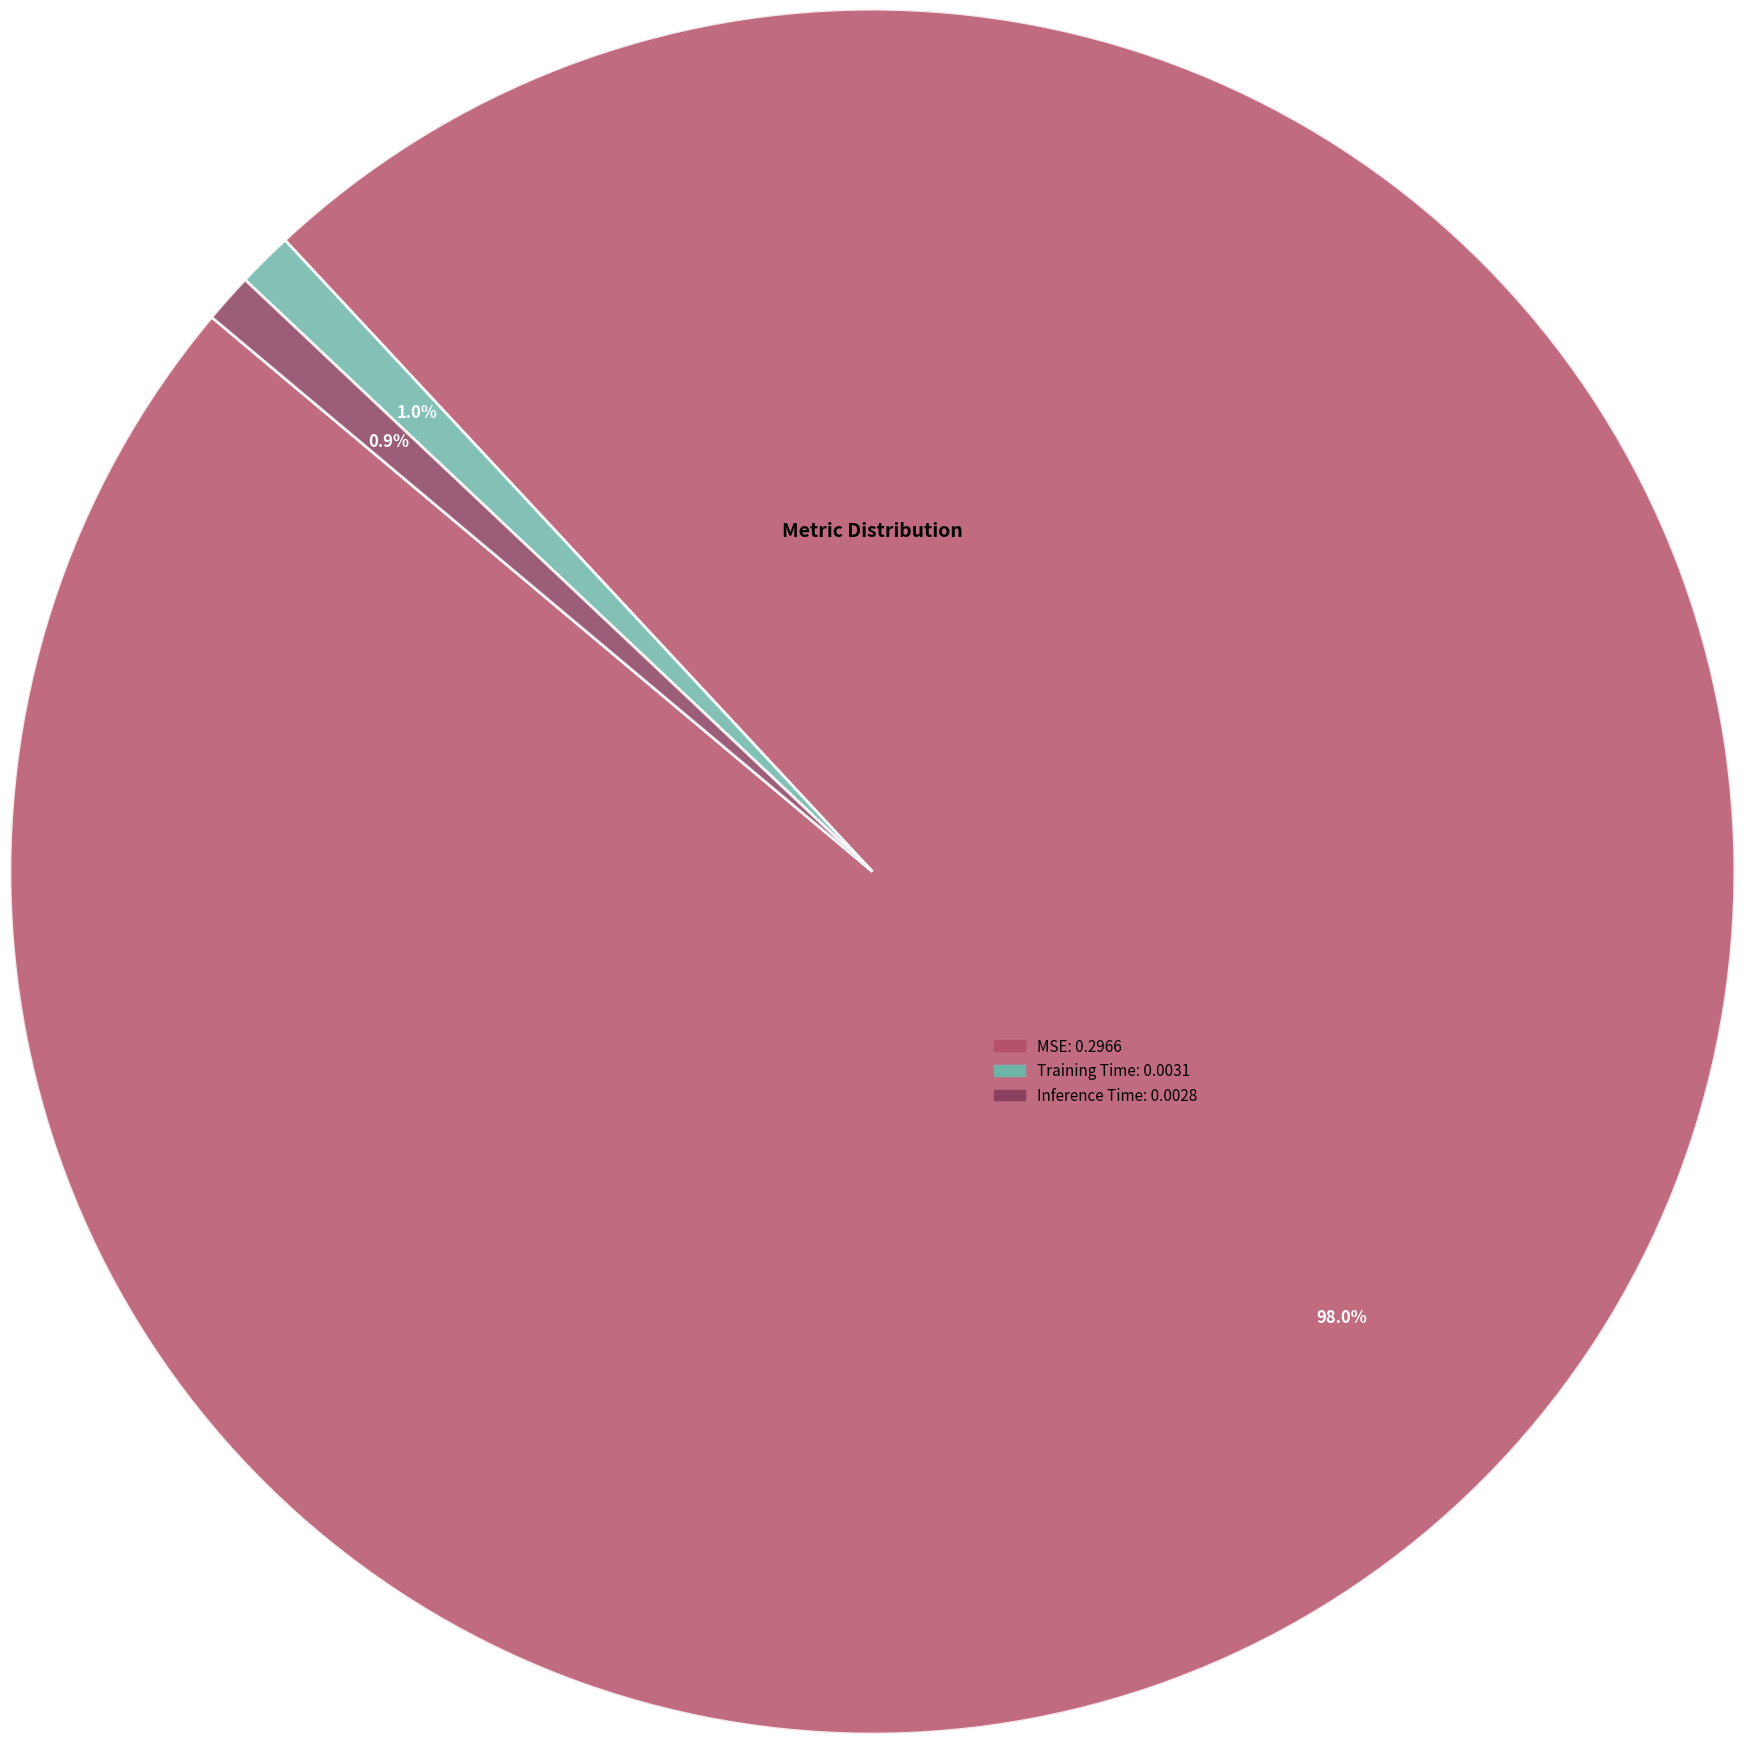

What portion of the pie excludes Inference Time?

99.1%